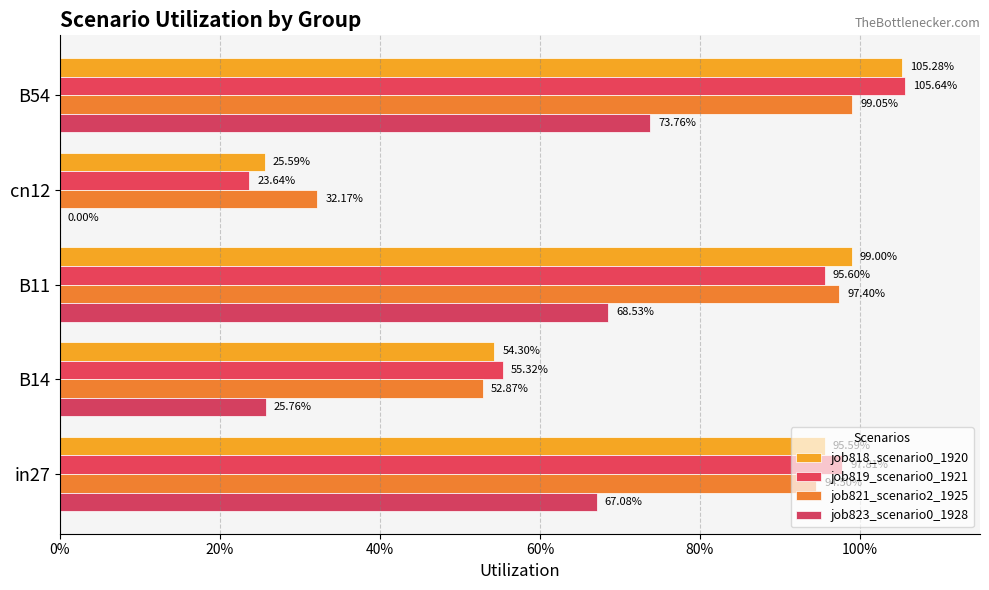

What is the value of the job818_scenario0_1920 bar at the 4th from the left?

0.3